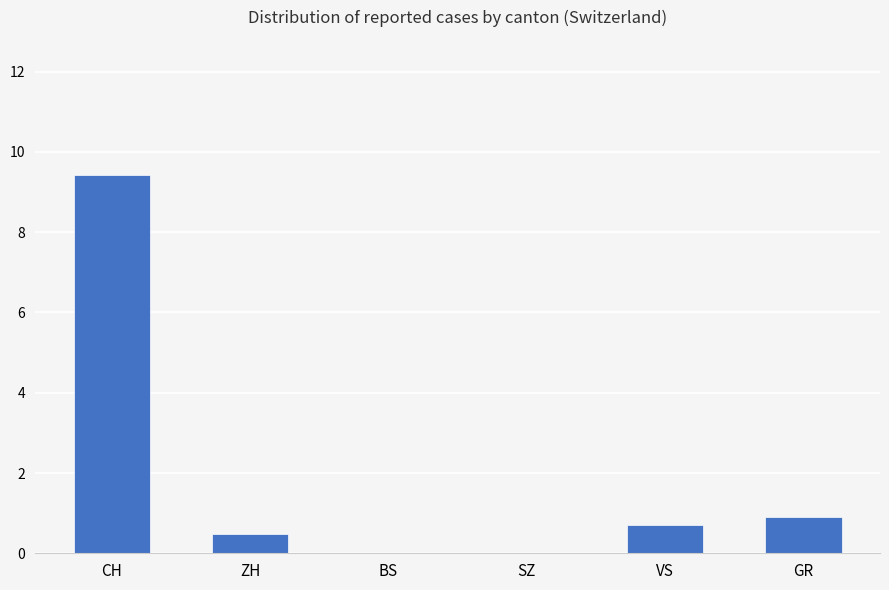

What is the average value?

1.9